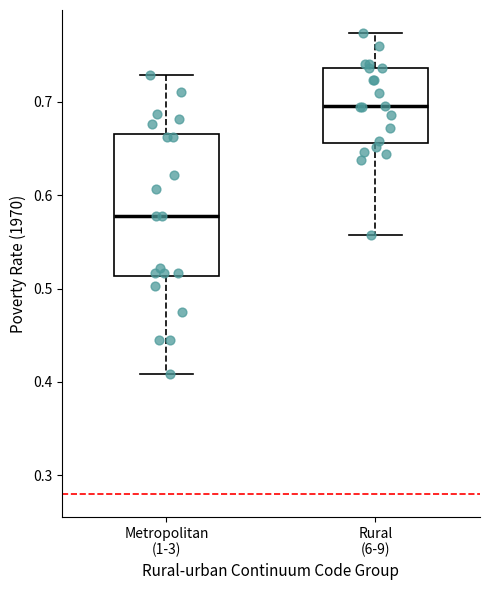

Where does the upper whisker of the box for Rural (6-9) end on the y-axis? The values are not printed on the chart, so give them approximately, as read against the axis.

0.77